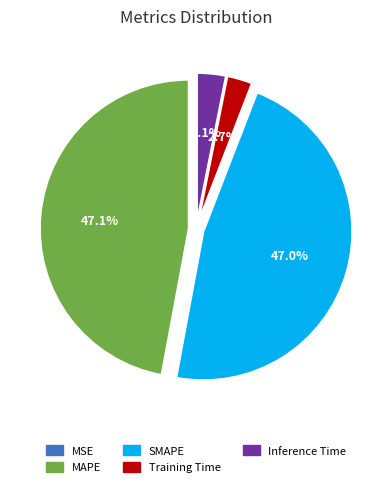

What portion of the pie excludes SMAPE?

53.0%